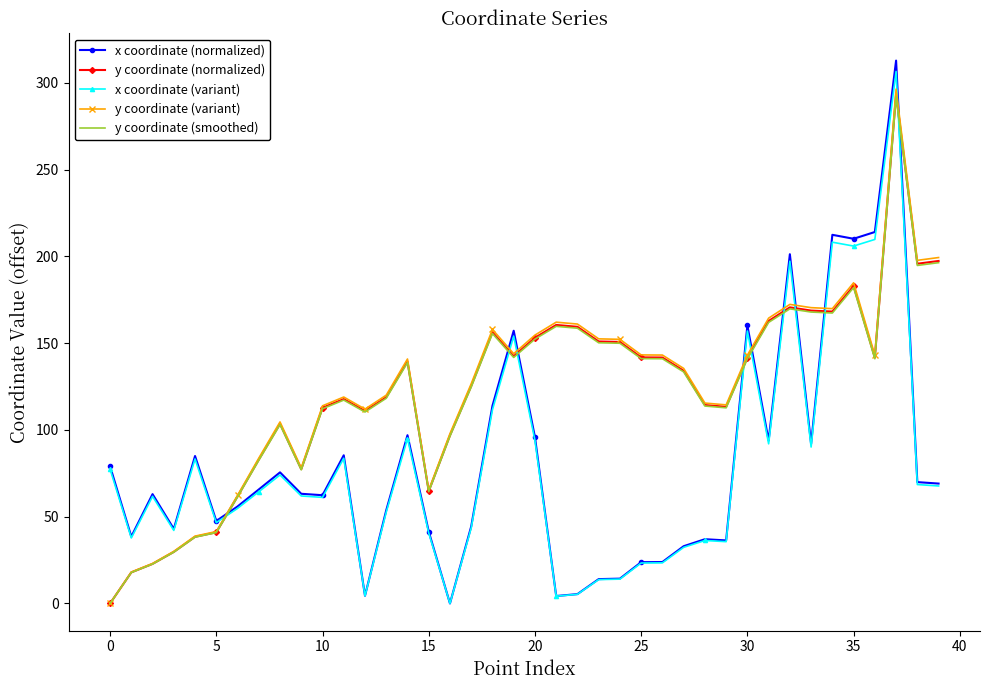

How many values in y coordinate (variant) are above zero?

39